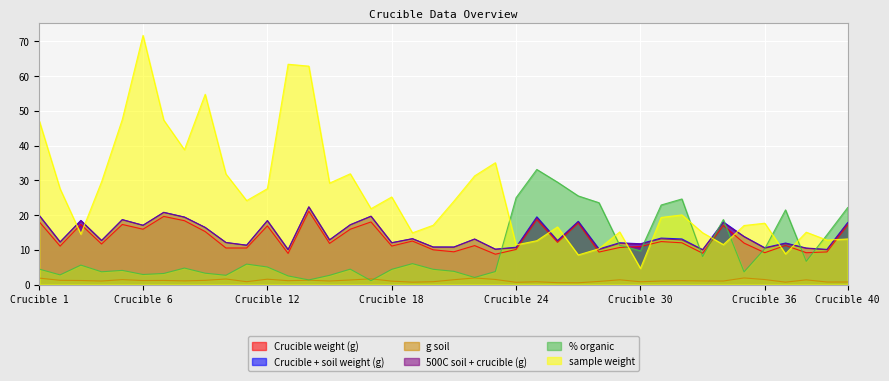

Reading right to left, list all the values displayed in this chart.

Crucible weight (g): 17.1	9.4	9.2	11.3	9.2	11.9	17.0	9.0	12.0	12.4	10.9	10.7	9.3	17.7	12.1	18.7	10.1	8.7	11.2	9.4	10.0	12.5	11.1	18.0	15.9	11.8	21.1	9.0	16.9	10.5	10.5	15.2	18.4	19.6	15.9	17.3	11.7	17.3	11.0	18.0
Crucible + soil weight (g): 17.8	10.1	10.5	11.9	10.6	13.8	18.0	10.0	13.1	13.4	11.7	12.0	10.2	18.2	12.7	19.5	10.7	10.2	13.1	10.8	10.8	13.2	12.0	19.7	17.2	12.9	22.3	10.1	18.4	11.3	12.1	16.4	19.4	20.8	17.1	18.7	12.7	18.4	12.3	19.9
g soil: 0.7	0.7	1.3	0.7	1.4	1.9	1.0	1.0	1.1	1.0	0.8	1.4	0.9	0.5	0.5	0.8	0.6	1.5	1.9	1.4	0.8	0.7	1.0	1.6	1.3	1.0	1.2	1.1	1.5	0.8	1.6	1.2	1.1	1.2	1.1	1.4	1.0	1.2	1.2	1.8
500C soil + crucible (g): 17.7	10.0	10.4	11.8	10.4	13.8	17.8	10.0	12.8	13.1	11.7	11.9	10.0	18.1	12.5	19.2	10.6	10.1	13.1	10.7	10.8	13.2	12.0	19.6	17.2	12.8	22.3	10.0	18.3	11.3	12.1	16.4	19.4	20.7	17.0	18.6	12.6	18.4	12.2	19.8
% organic: 22.2	14.3	6.7	21.5	10.3	3.6	18.7	8.0	24.6	22.9	9.7	11.3	23.5	25.5	29.4	33.1	25.0	3.7	2.0	3.8	4.4	6.0	4.4	1.1	4.4	2.6	1.3	2.5	5.0	5.9	2.7	3.3	4.7	3.2	2.9	4.1	3.7	5.6	2.8	4.4
sample weight: 13.1	12.8	15.1	8.8	17.6	17.0	11.5	14.9	20.0	19.3	4.6	15.1	10.3	8.5	16.6	12.6	11.4	35.0	31.3	24.0	17.1	14.9	25.2	21.8	31.9	29.2	62.8	63.4	27.6	24.2	31.8	54.7	38.8	47.3	71.7	47.5	29.6	14.5	27.5	47.0